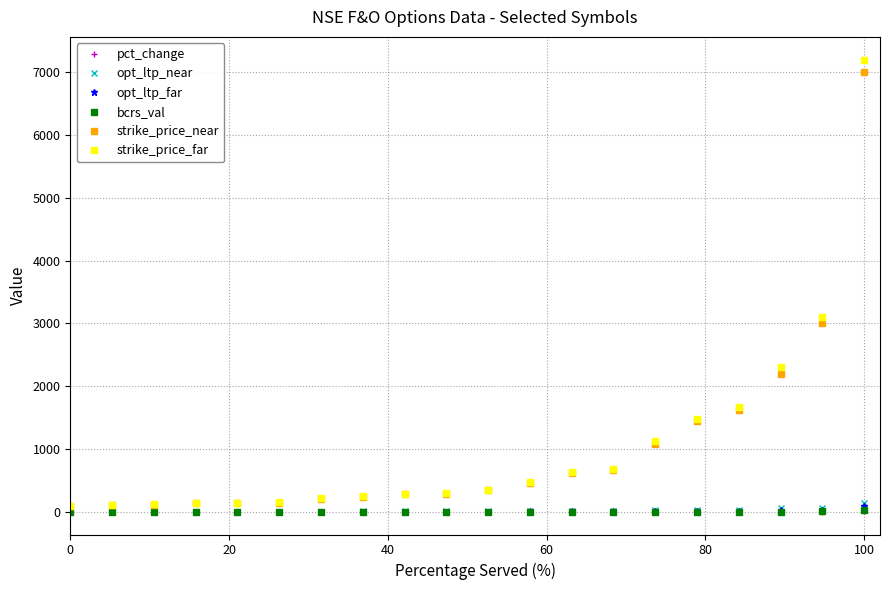

Which series has the widest spread of values?

strike_price_far